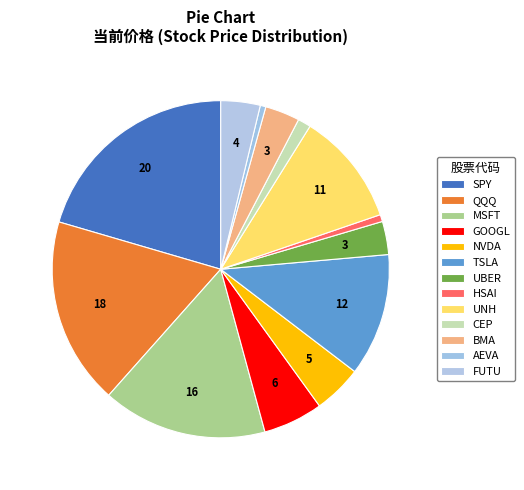

Is there a majority slice in this chart?

No